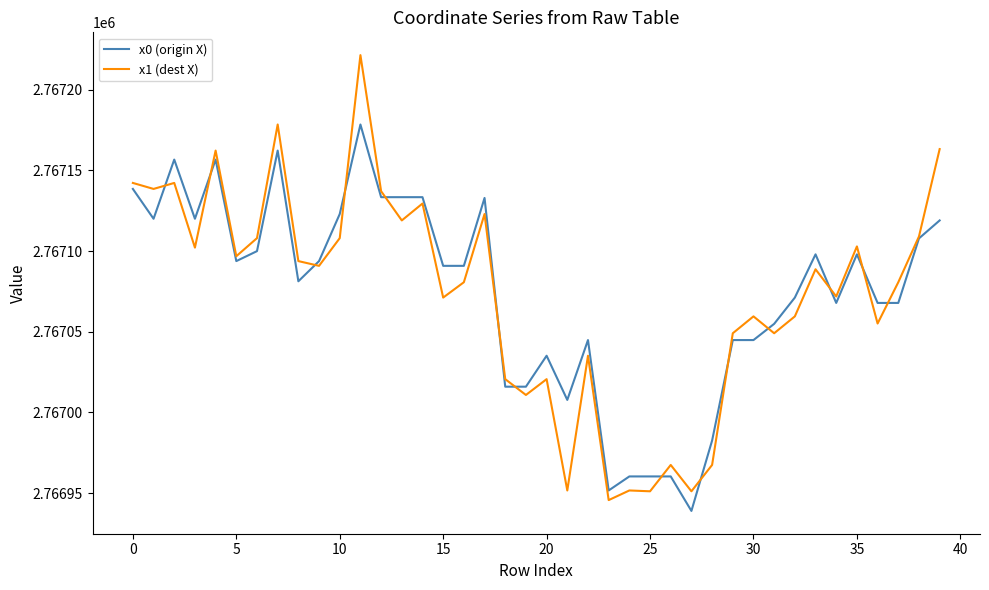

How many values in the x1 (dest X) series are below 2767088?

20